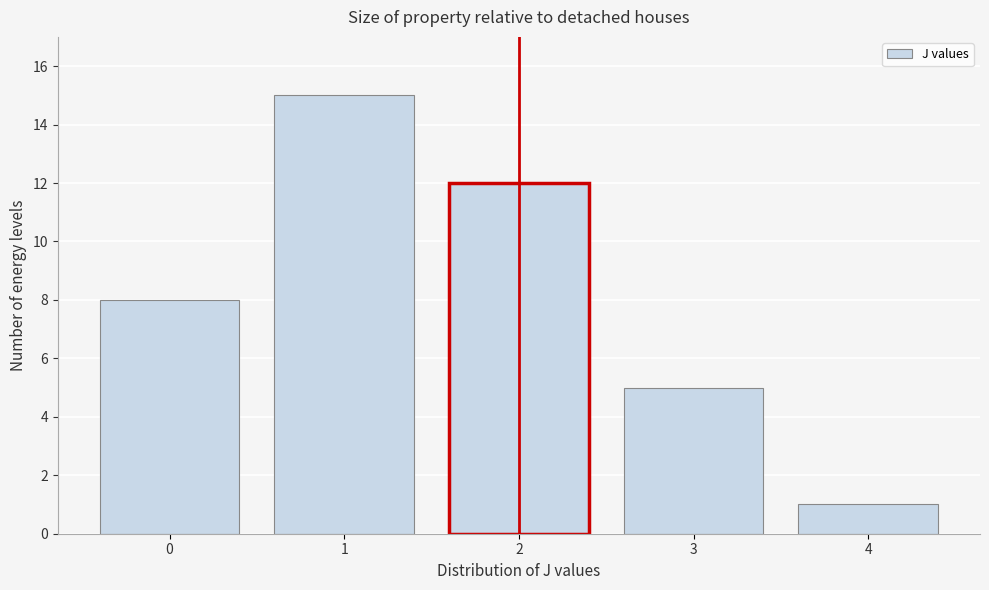

Reading left to right, list all the values displayed in this chart.

8	15	12	5	1